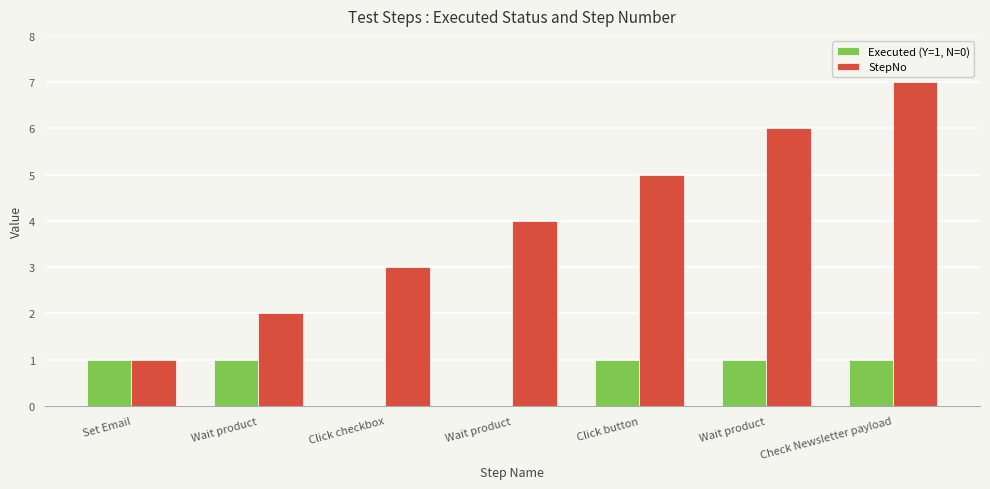

True or false: StepNo has a value of 2 at Wait product.

True